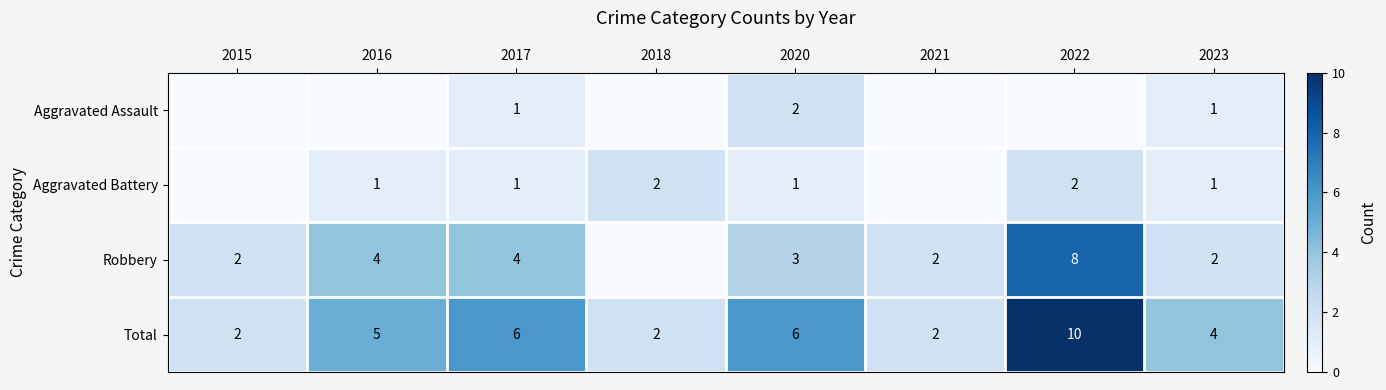

Count the number of data series in this chart.

4